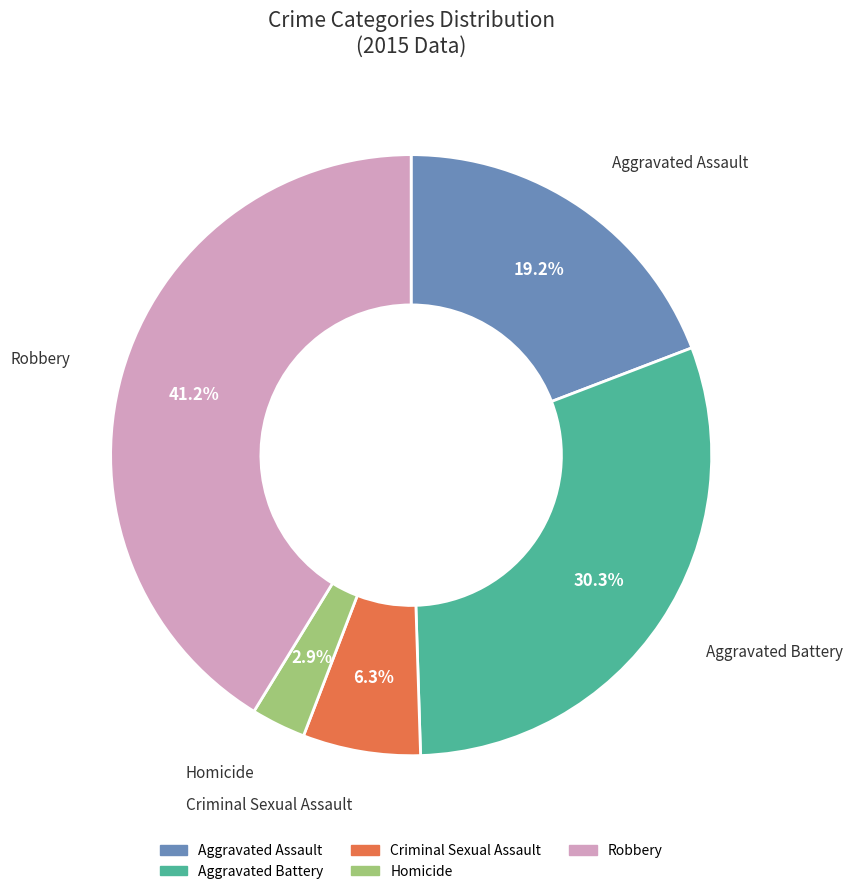

To the nearest percent, what is the difference between the largest and smallest slice percentages?

38%